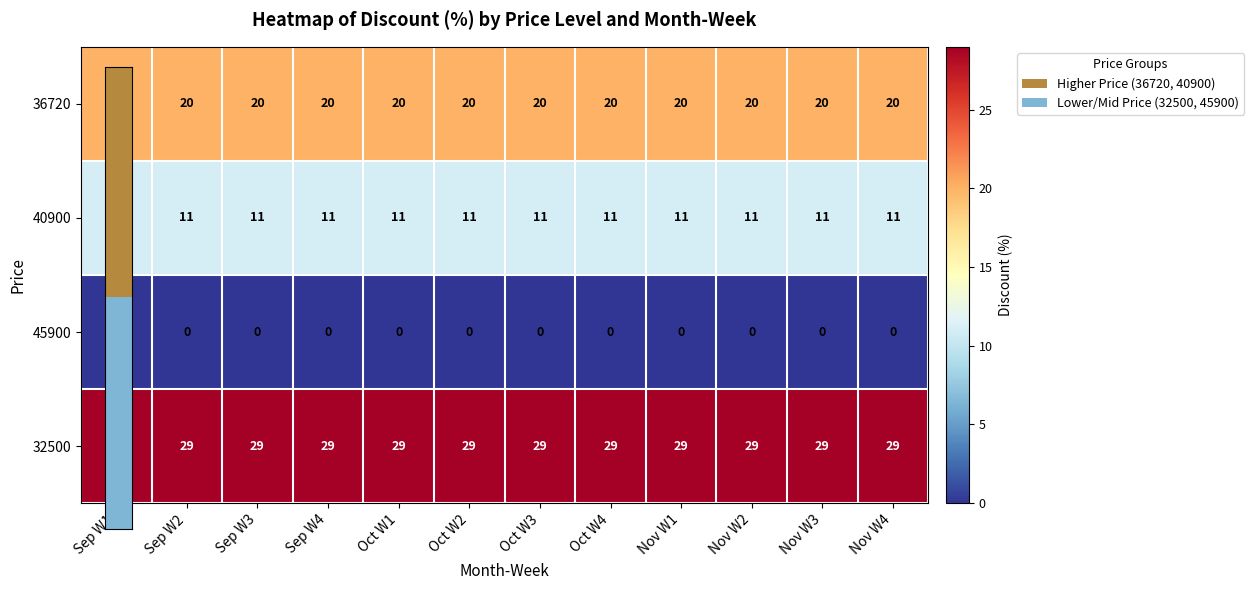

Is the value of 40900 at Sep W2 greater than the value of 45900 at Oct W1?

Yes